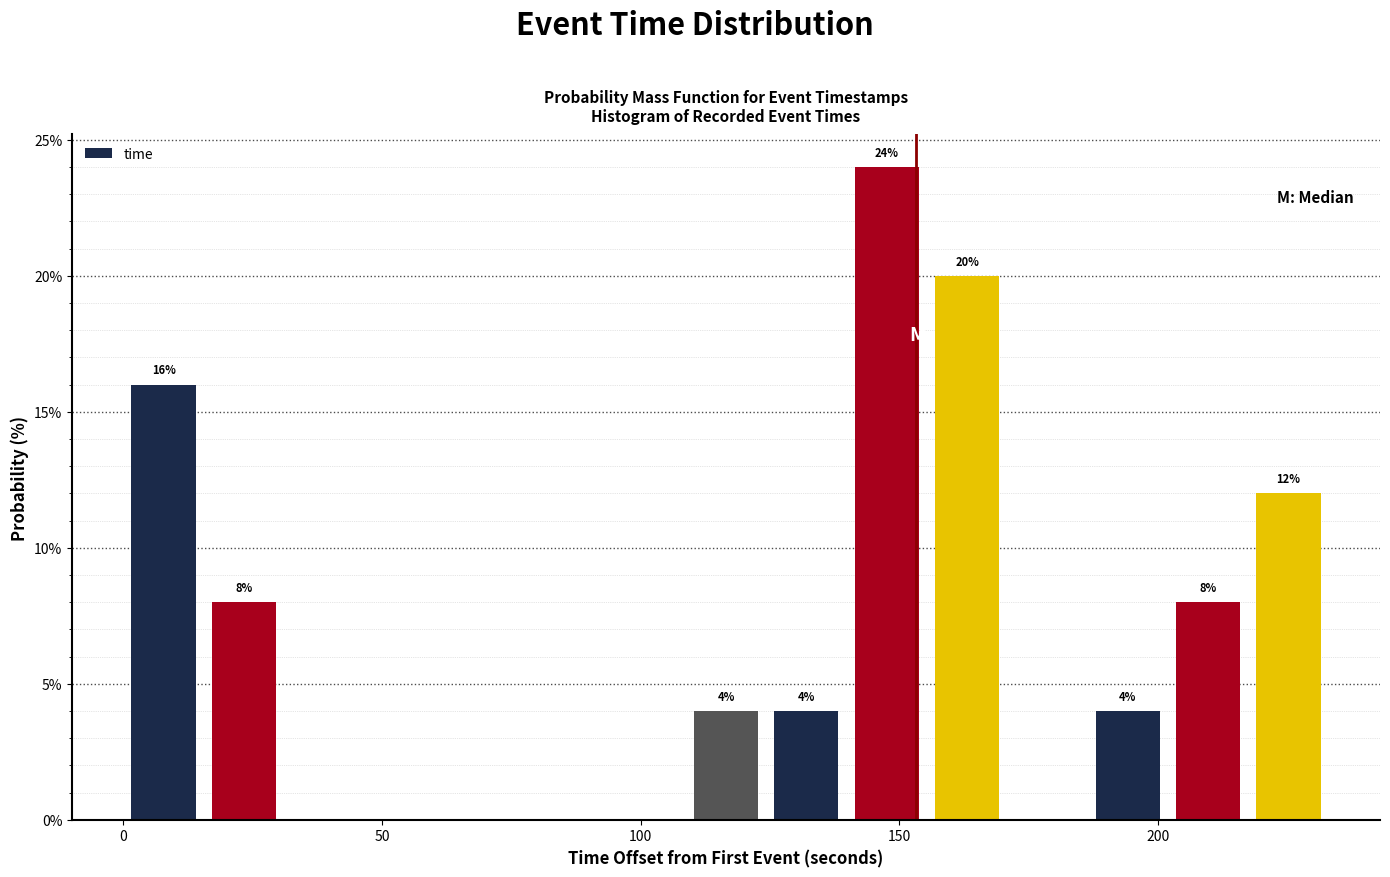

Read against the x-axis, roughly where is the centre of the tallest bar?

150